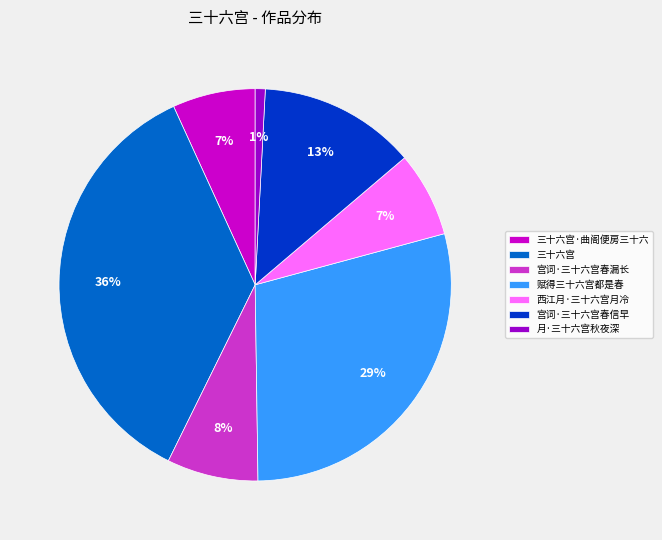

True or false: 三十六宫·曲阁便房三十六 accounts for 1% of the total.

False